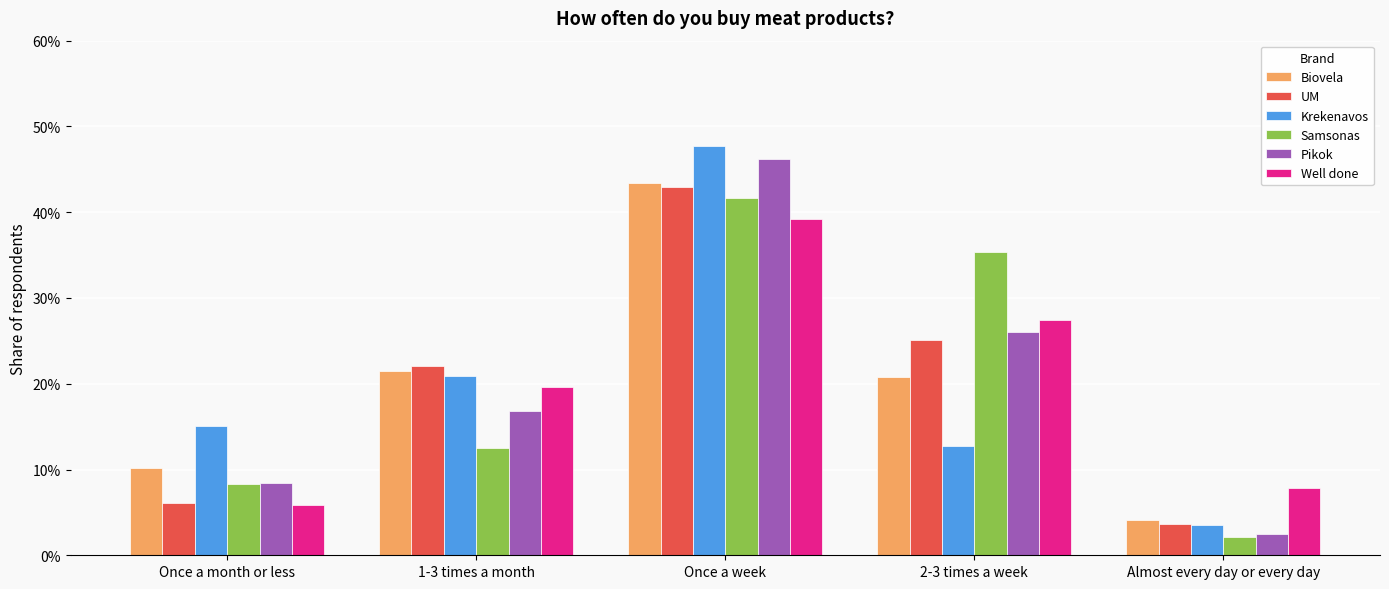

Reading right to left, extract all data points from this chart.

Biovela: Almost every day or every day=0.0	2-3 times a week=0.2	Once a week=0.4	1-3 times a month=0.2	Once a month or less=0.1
UM: Almost every day or every day=0.0	2-3 times a week=0.3	Once a week=0.4	1-3 times a month=0.2	Once a month or less=0.1
Krekenavos: Almost every day or every day=0.0	2-3 times a week=0.1	Once a week=0.5	1-3 times a month=0.2	Once a month or less=0.2
Samsonas: Almost every day or every day=0.0	2-3 times a week=0.4	Once a week=0.4	1-3 times a month=0.1	Once a month or less=0.1
Pikok: Almost every day or every day=0.0	2-3 times a week=0.3	Once a week=0.5	1-3 times a month=0.2	Once a month or less=0.1
Well done: Almost every day or every day=0.1	2-3 times a week=0.3	Once a week=0.4	1-3 times a month=0.2	Once a month or less=0.1